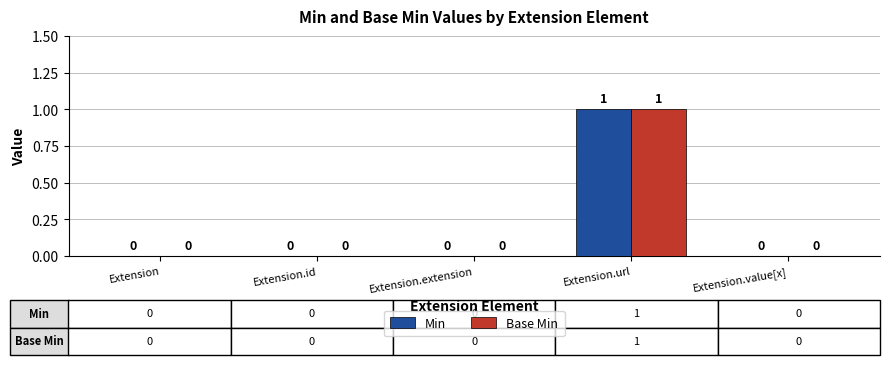

Reading right to left, transcribe all the data shown in this chart.

Min: 0	1	0	0	0
Base Min: 0	1	0	0	0